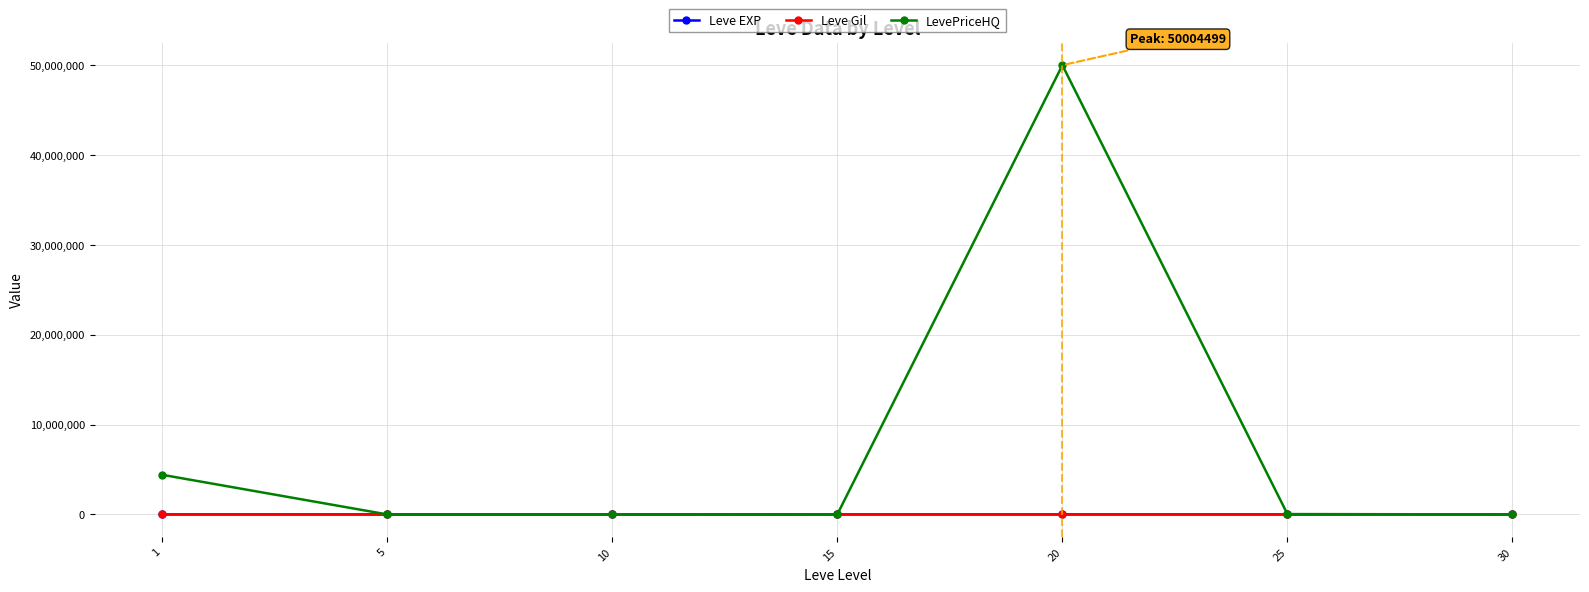

Which series has the widest spread of values?

LevePriceHQ